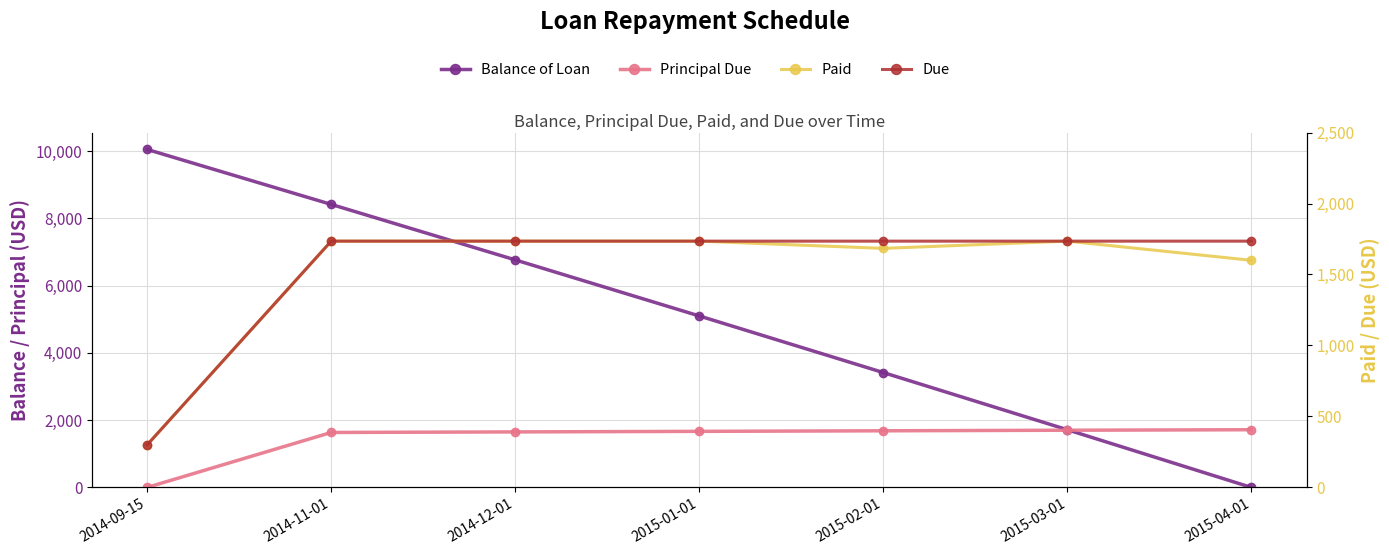

What is the label of the 6th point from the right?

2014-11-01